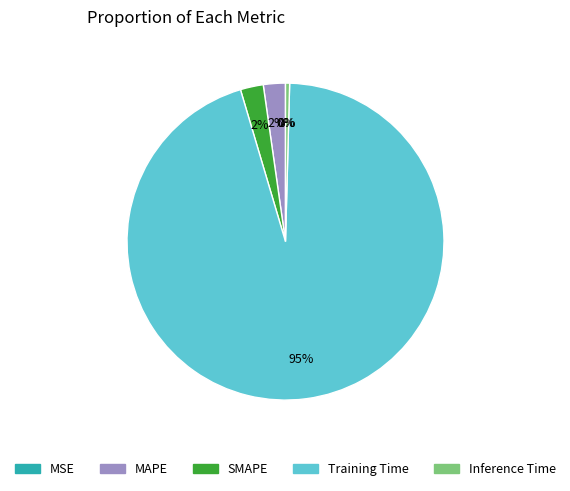

The Inference Time slice represents 0% of the pie. True or false?

True